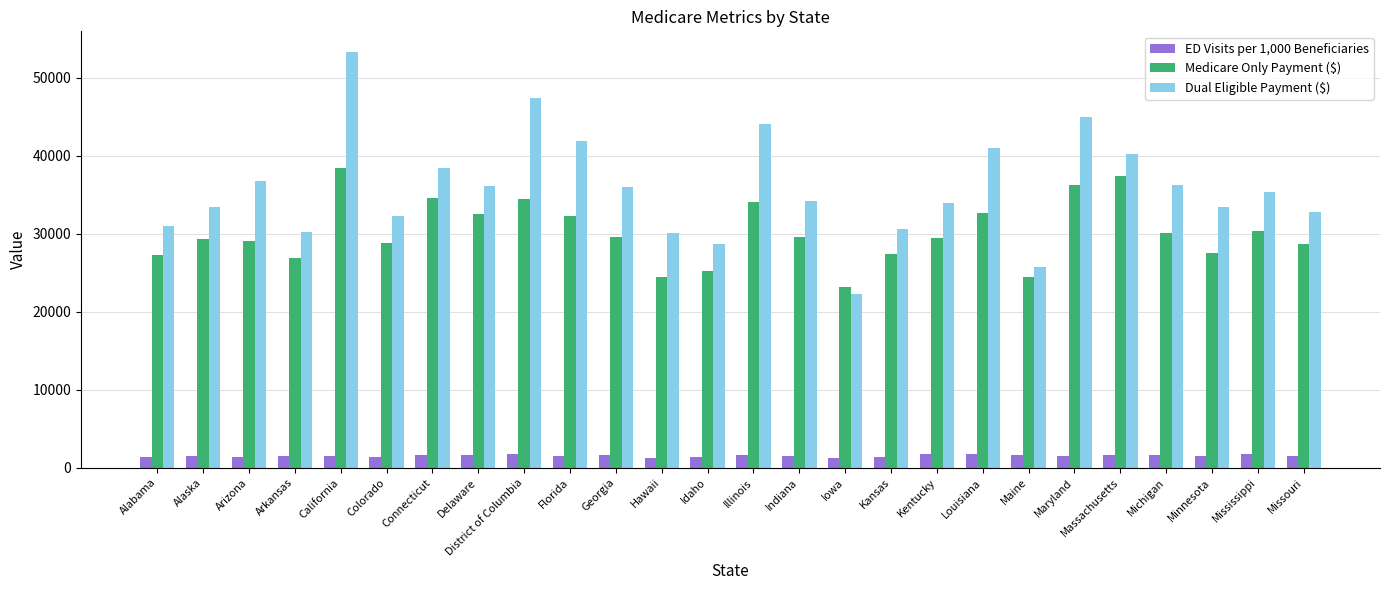

The Dual Eligible Payment ($) series shows 31024.0 at Alabama. True or false?

True